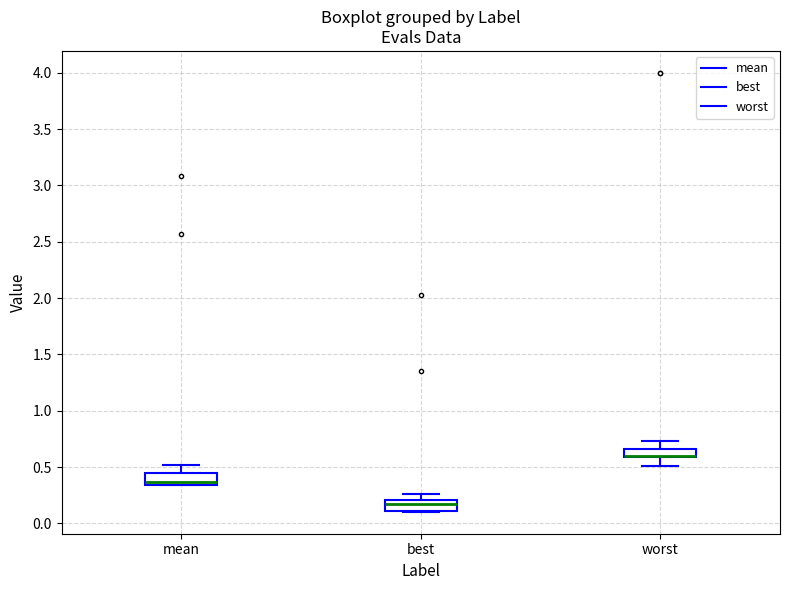

Where is the lower edge of the box for best on the y-axis? The values are not printed on the chart, so give them approximately, as read against the axis.

0.10